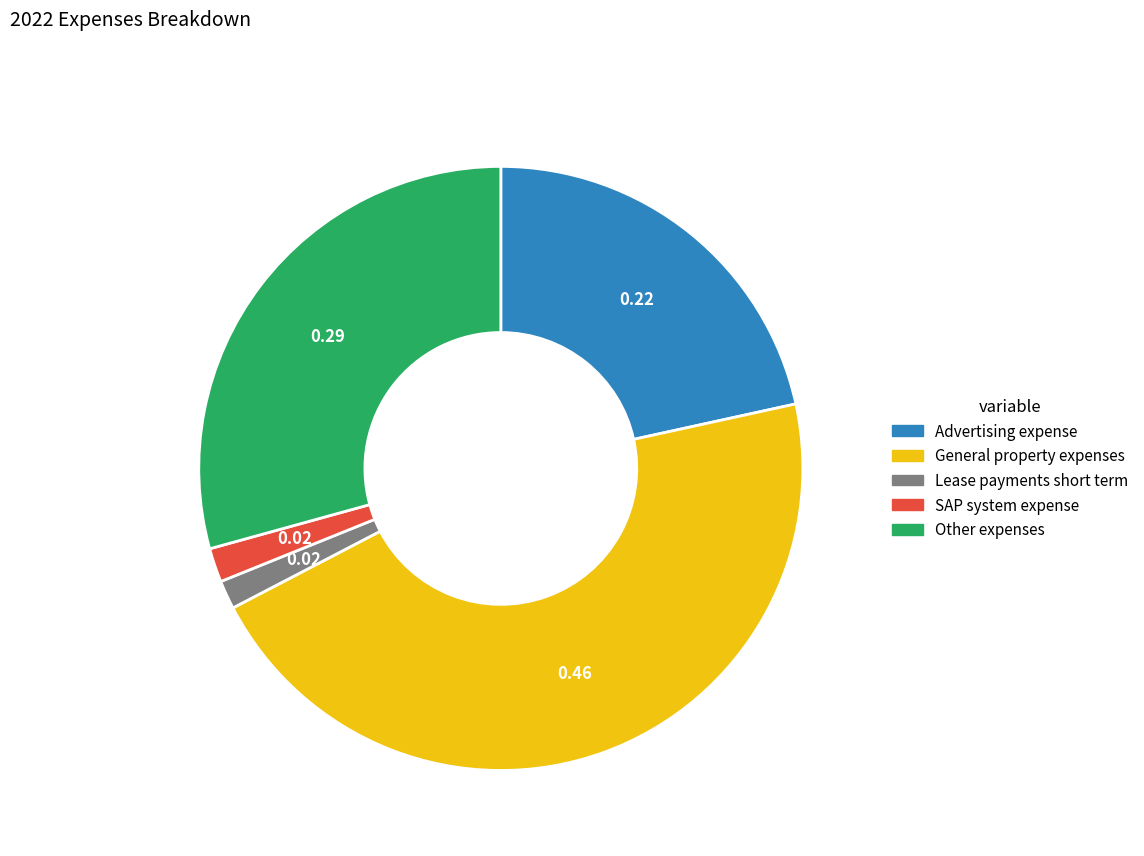

Between Other expenses and General property expenses, which is larger?

General property expenses